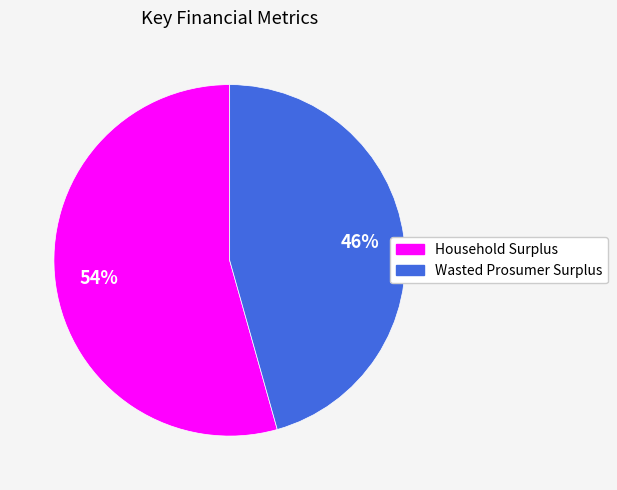

To the nearest percent, what portion does Household Surplus represent?

54%